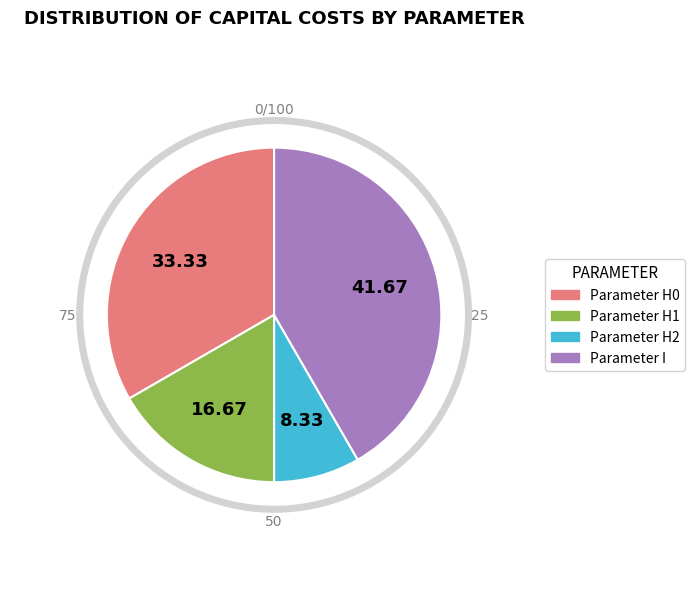

Combined, what portion of the pie is Parameter H1 and Parameter I?

58.3%